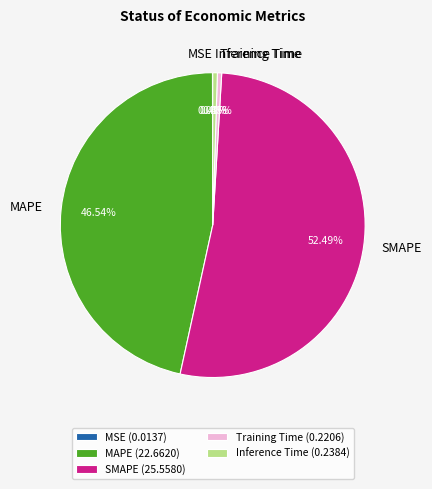

Which has a higher value, MAPE or SMAPE?

SMAPE